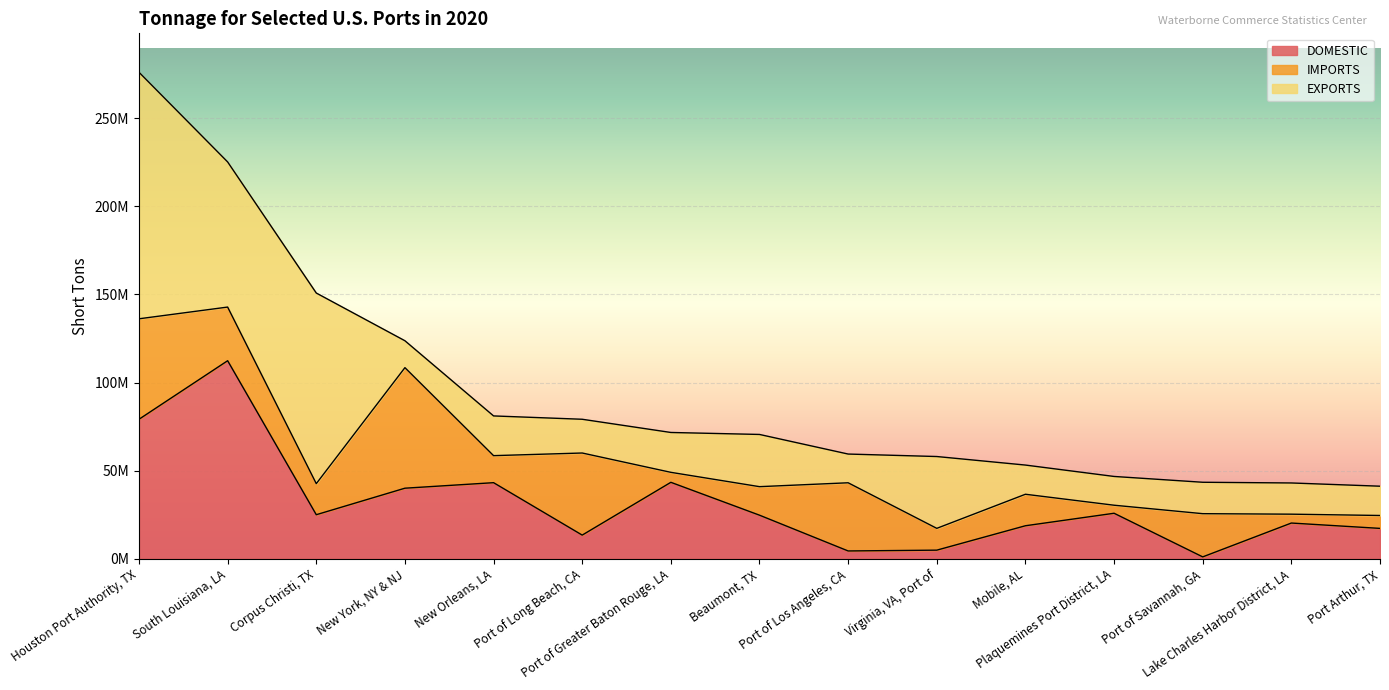

List the series in order of their peak value, highest first.

EXPORTS, DOMESTIC, IMPORTS